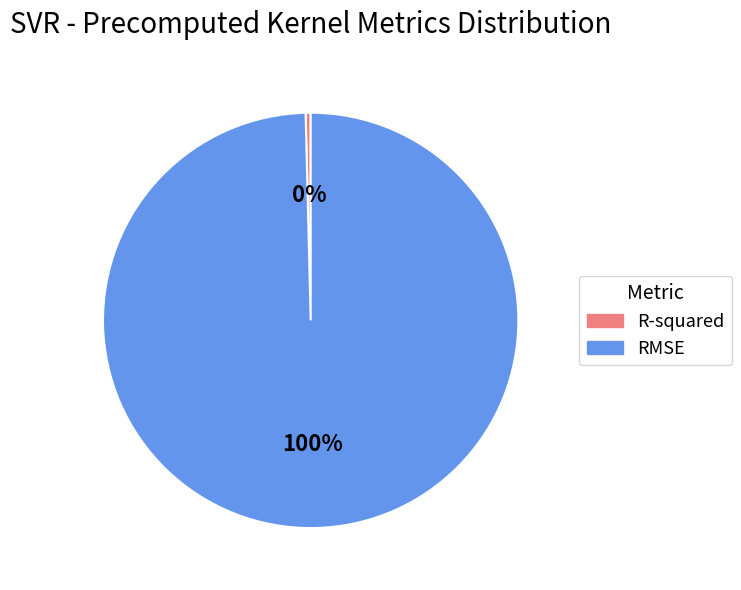

To the nearest percent, what is the average slice percentage?

50%